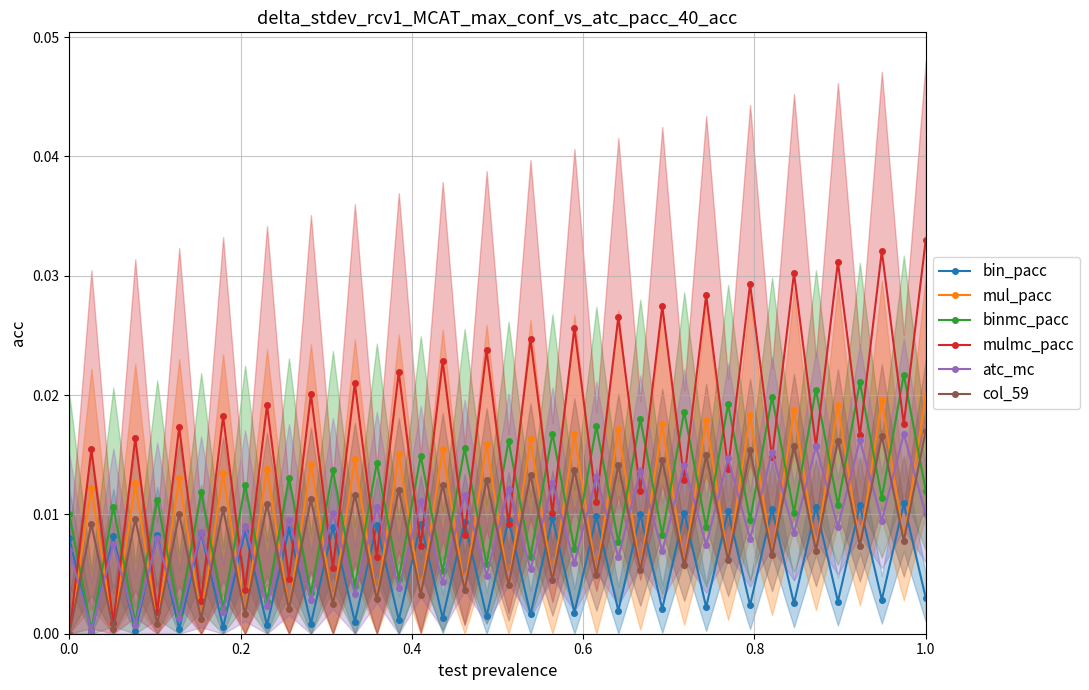

True or false: mulmc_pacc and binmc_pacc cross at least once.

True